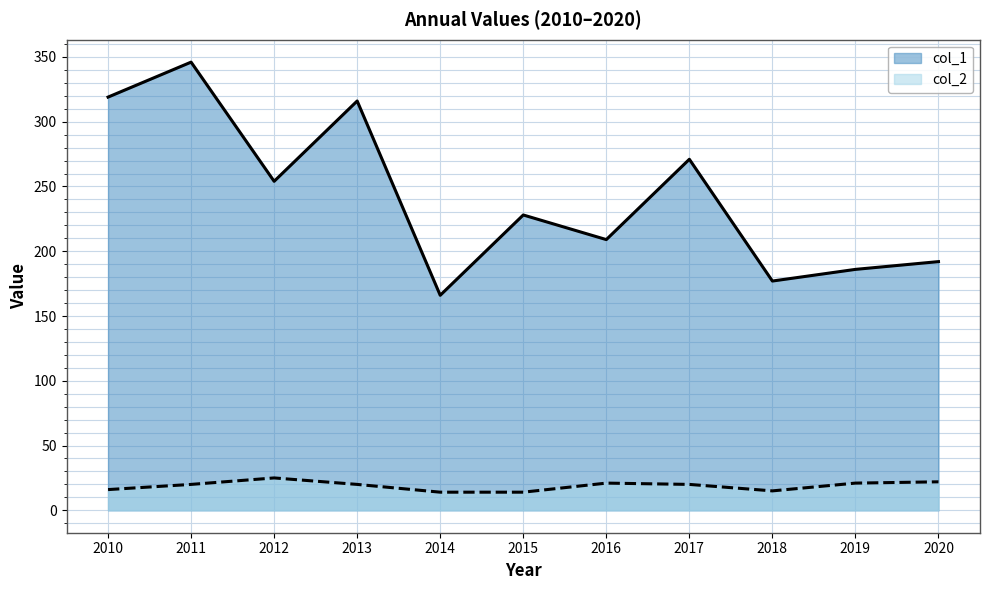

The value of col_1 at 2017 is 271. True or false?

True